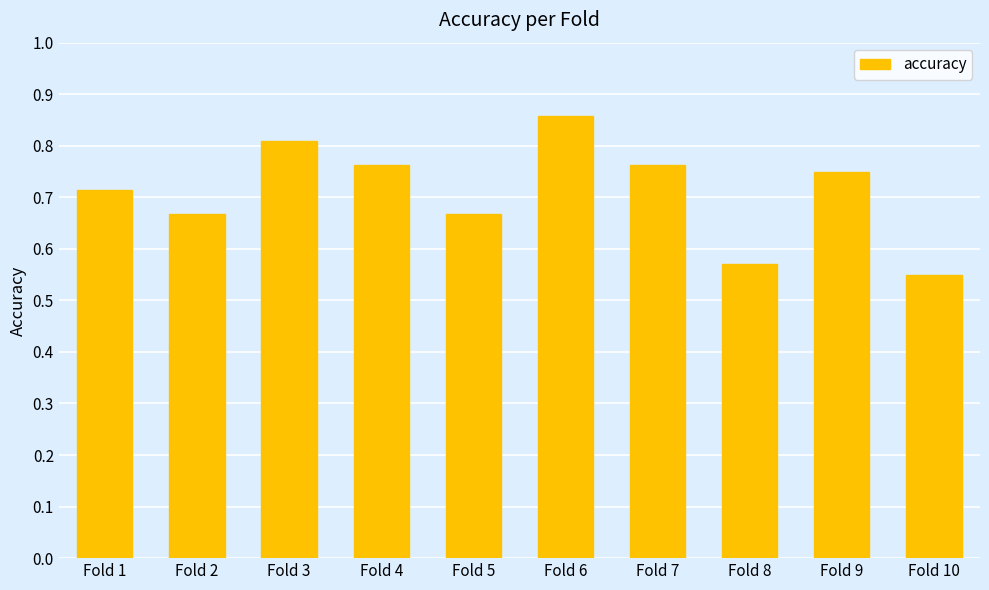

Between Fold 6 and Fold 7, which is larger?

Fold 6